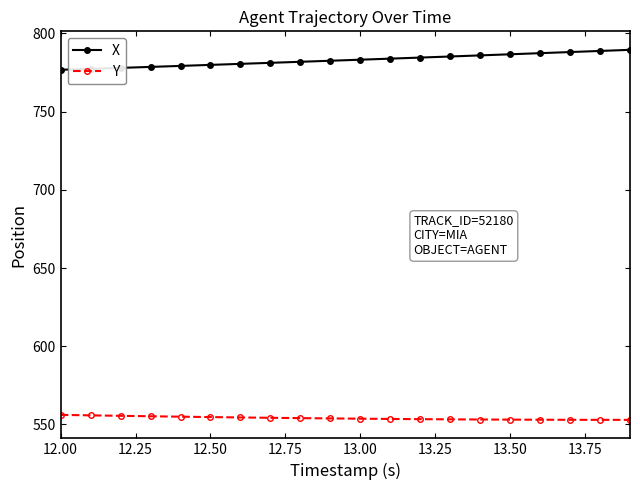

What is the minimum value shown in the chart?

552.9